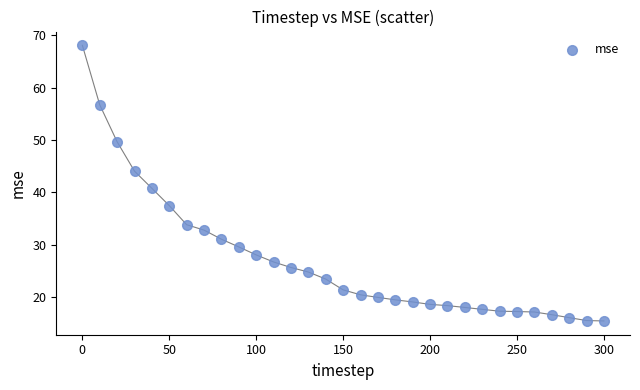

What is the range of X values (max minus min)?

300.0